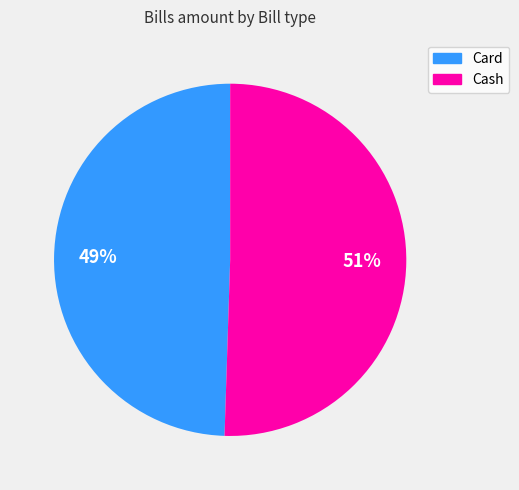

To the nearest percent, what percentage of the pie is Card?

49%